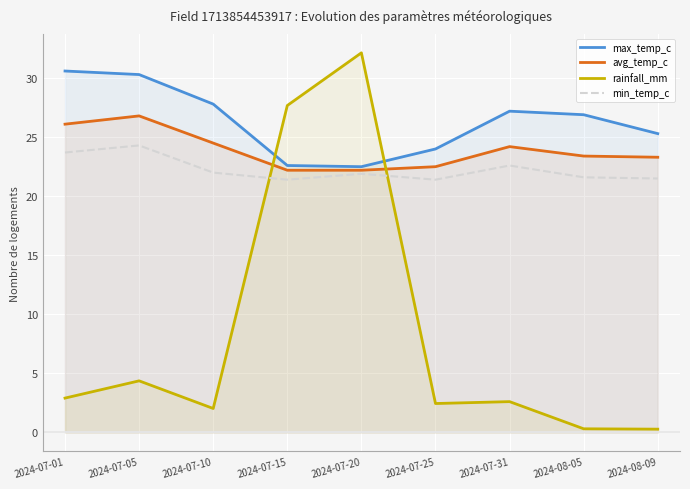

Between 2024-08-05 and 2024-08-09, which series saw the biggest shift?

max_temp_c